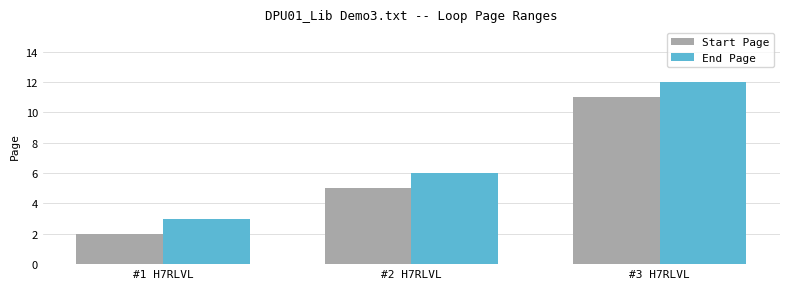

Which category has the lowest value in the End Page series?

#1 H7RLVL